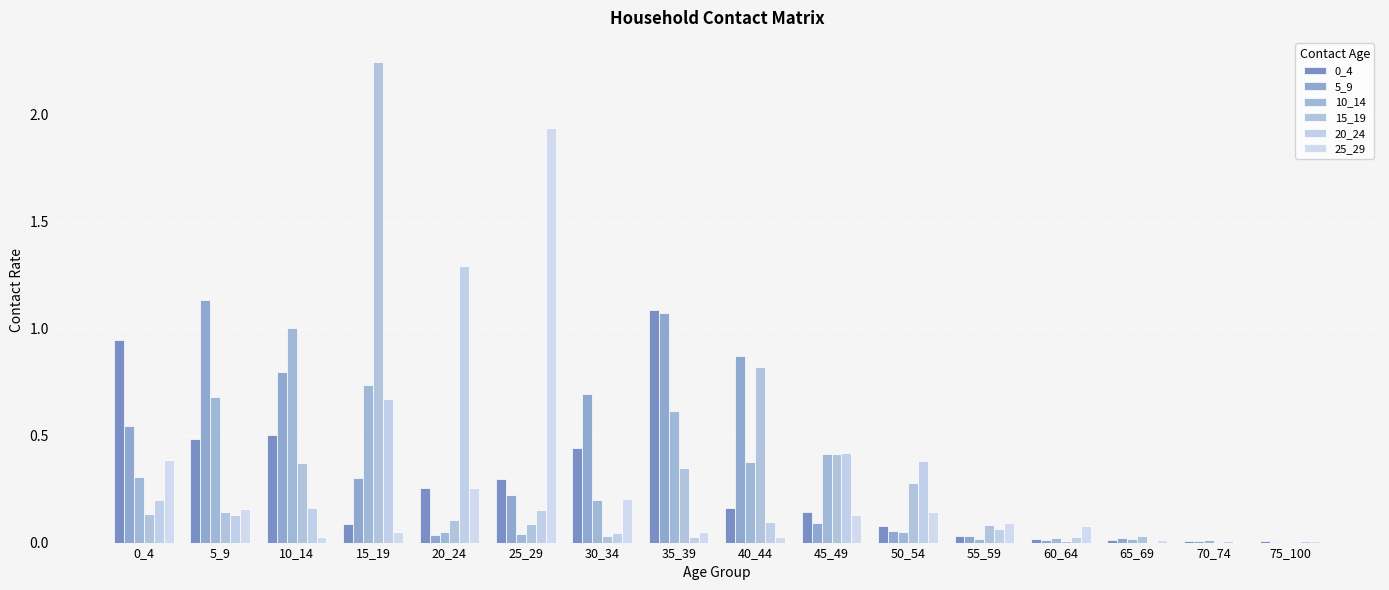

Does the chart contain stacked bars?

No